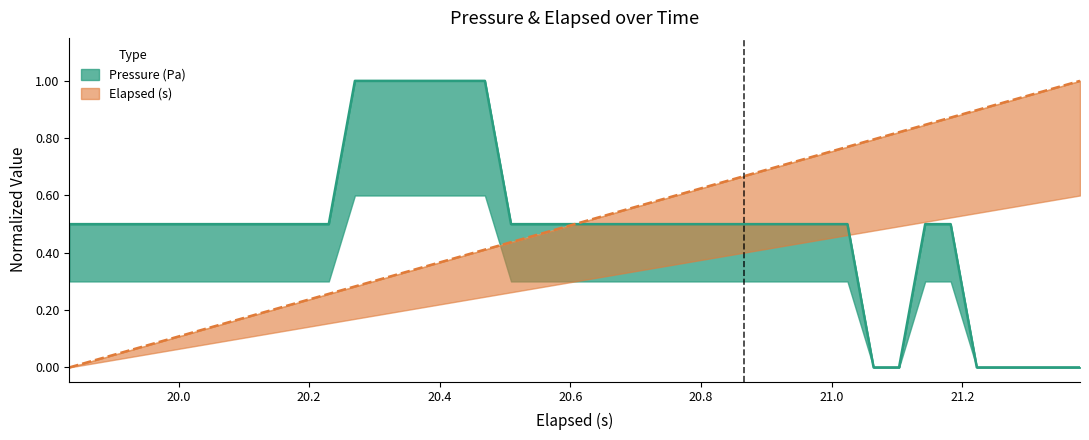

What are all the series names shown in the legend?

elapsed, pressure